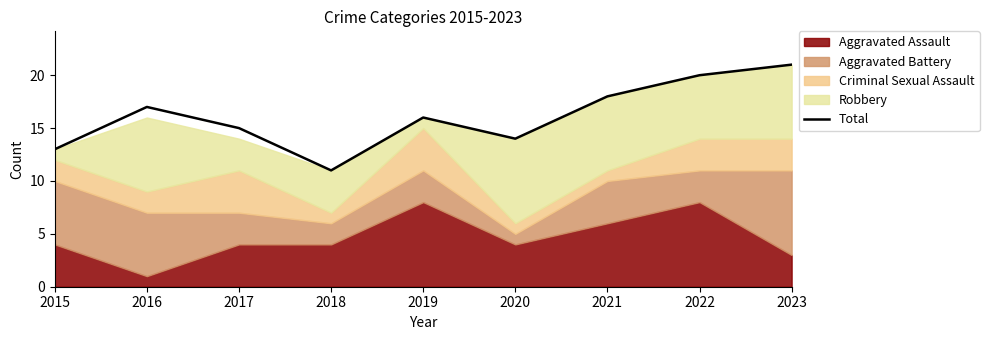

Rank the categories by value from highest to lowest.

2023, 2022, 2021, 2016, 2019, 2017, 2020, 2015, 2018